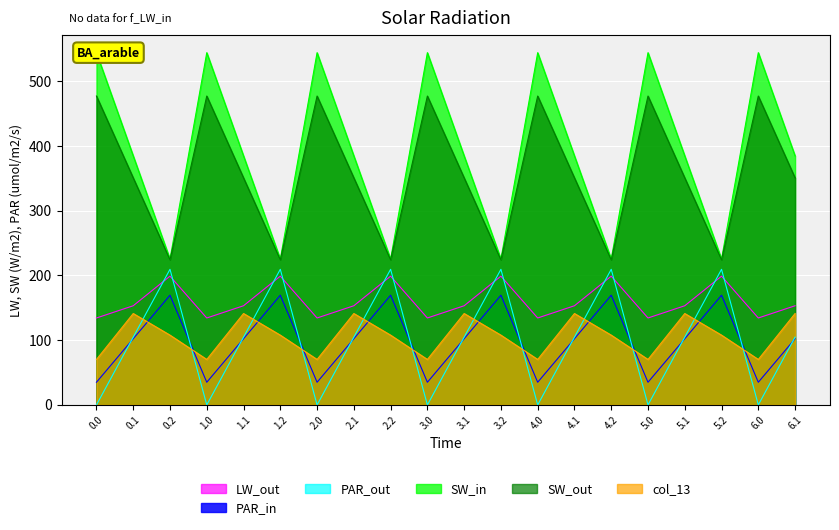

What is the maximum value for PAR_in?

169.5